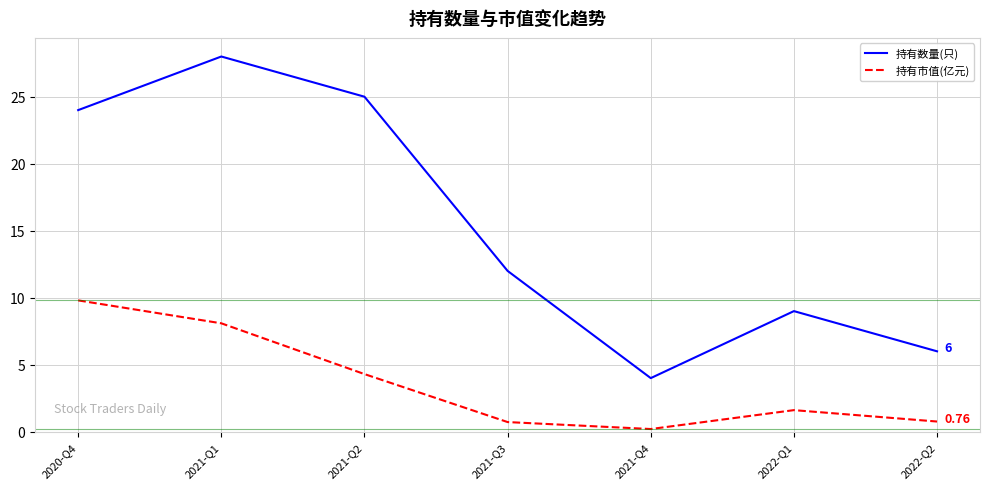

True or false: 持有数量(只) and 持有市值(亿元) cross at least once.

False